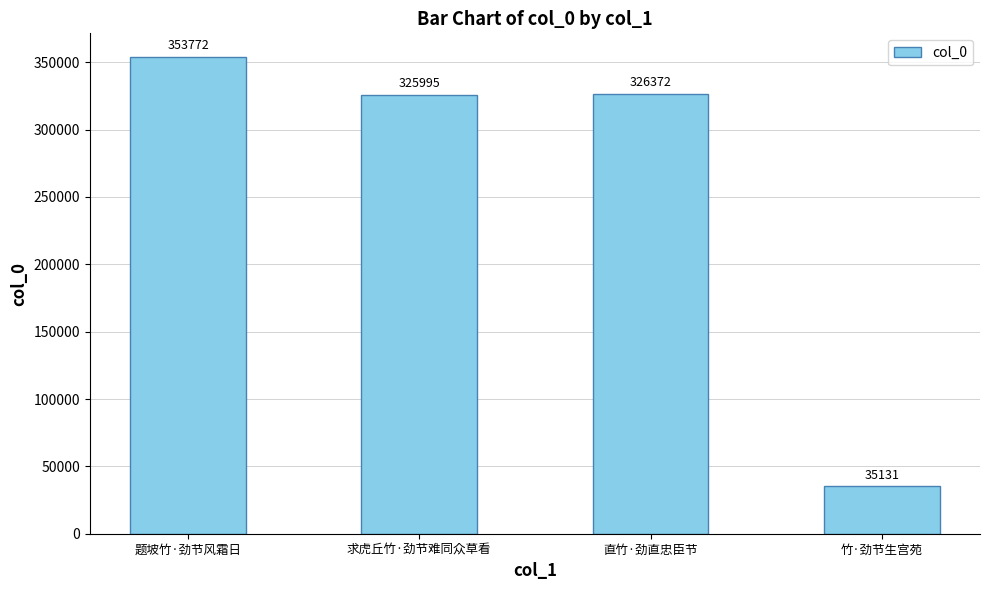

What is the change in value from 直竹·劲直忠臣节 to 竹·劲节生宫苑?

-291241